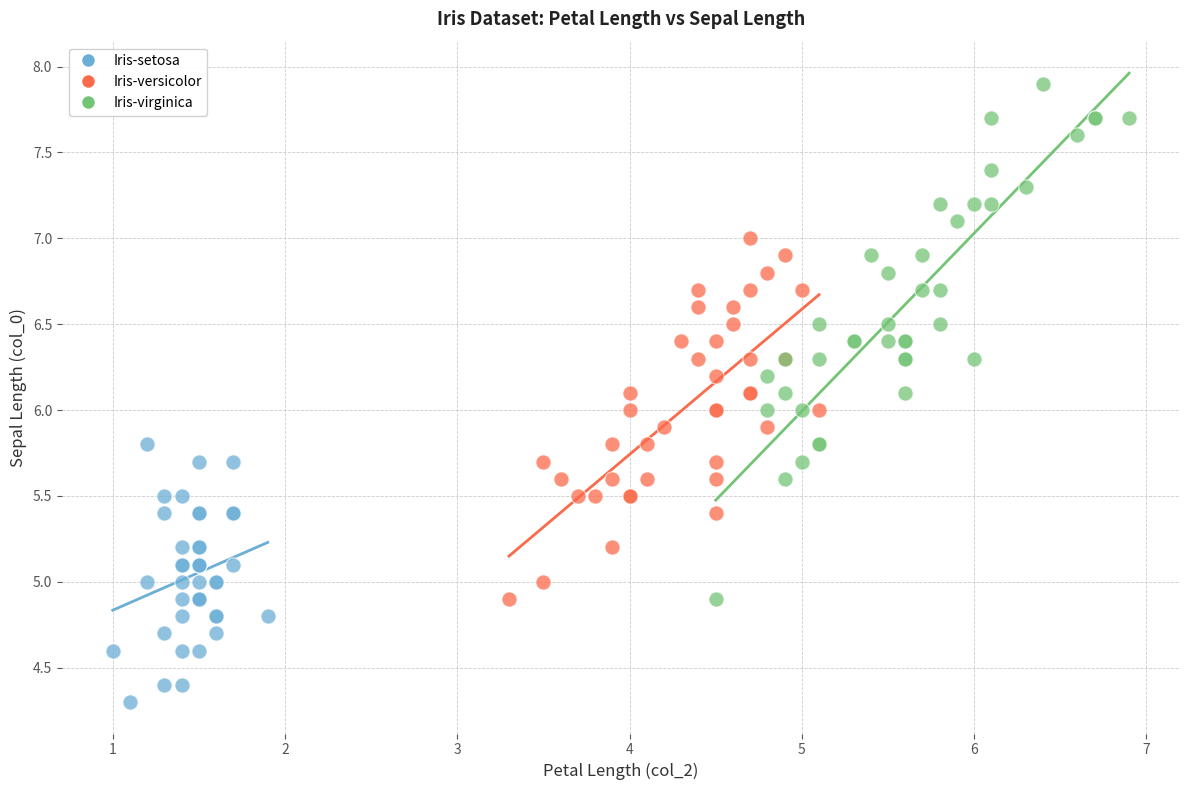

Which series has the largest Y range (max minus min)?

Iris-virginica